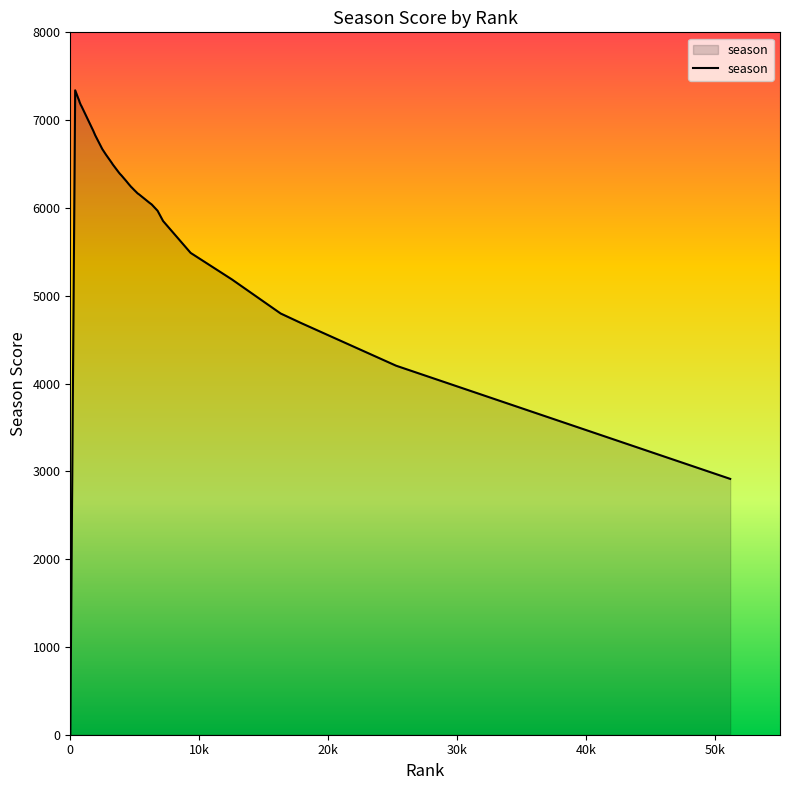

What is the difference between the maximum and minimum values?

7340